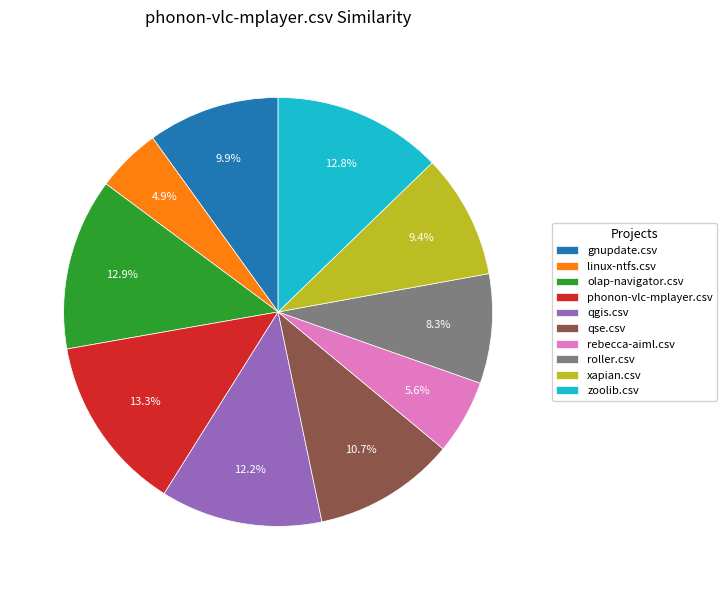

To the nearest percent, what is the combined percentage of olap-navigator.csv and zoolib.csv?

26%